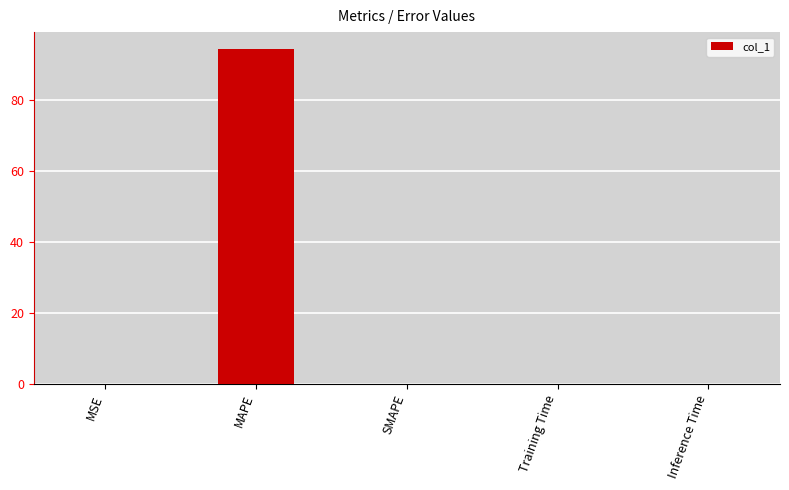

What is the greatest value displayed?

94.5